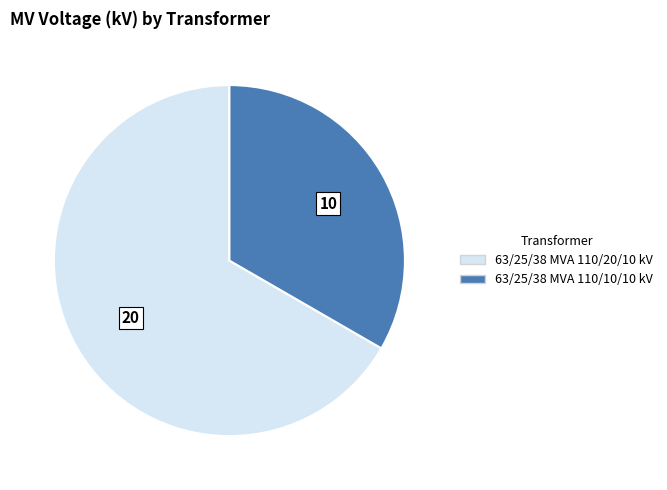

Which has a higher value, 63/25/38 MVA 110/10/10 kV or 63/25/38 MVA 110/20/10 kV?

63/25/38 MVA 110/20/10 kV